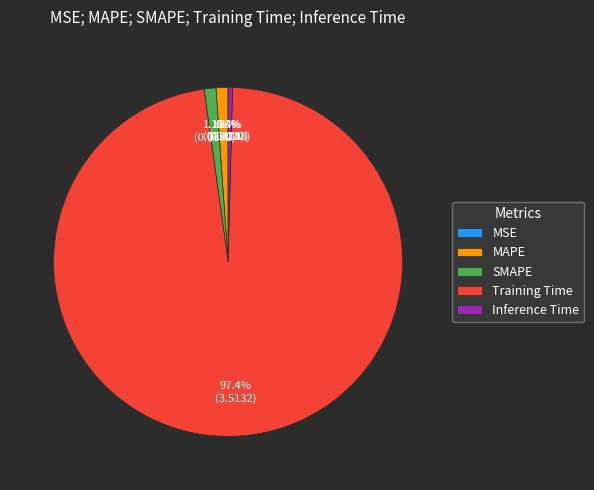

Which category has the biggest portion of the pie?

Training Time